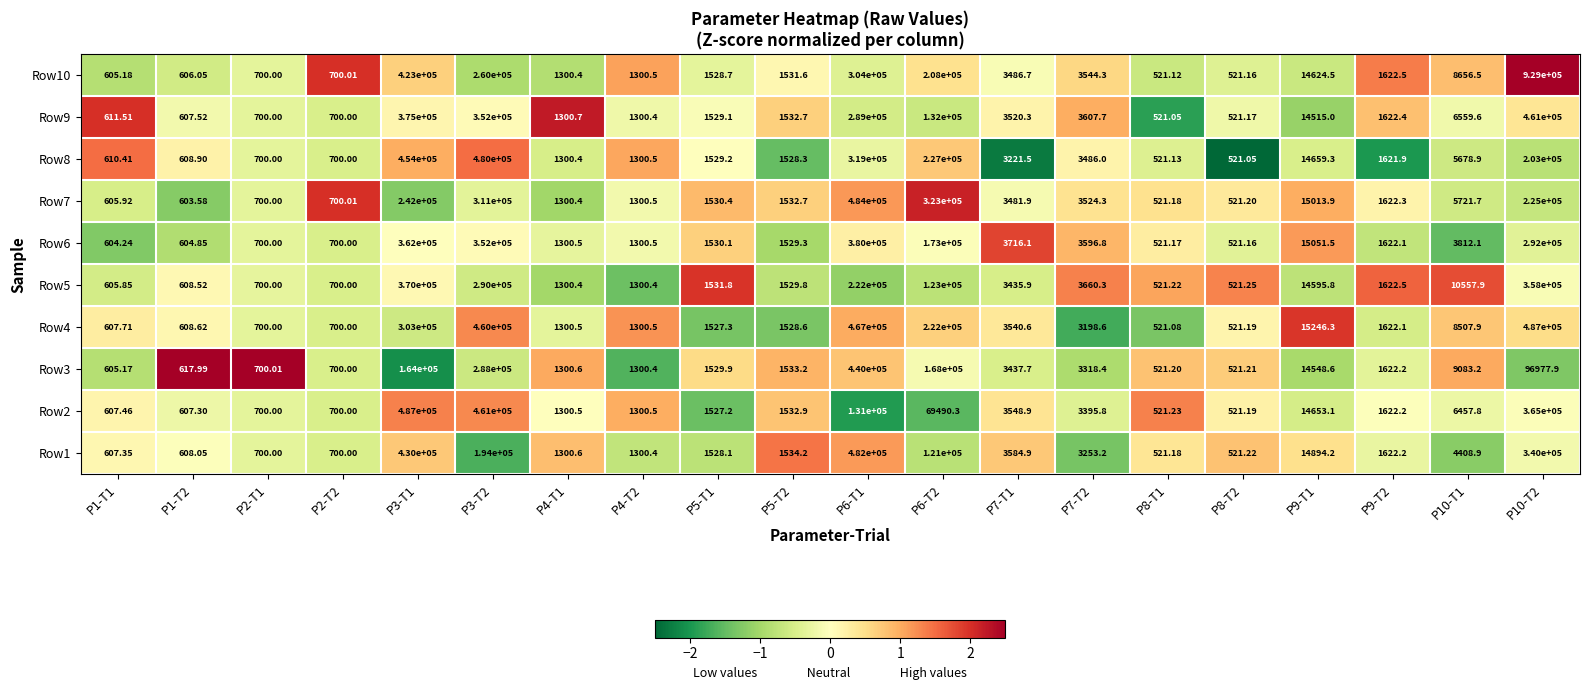

Is the value of Row10 at P10-T1 greater than the value of Row2 at P7-T2?

Yes